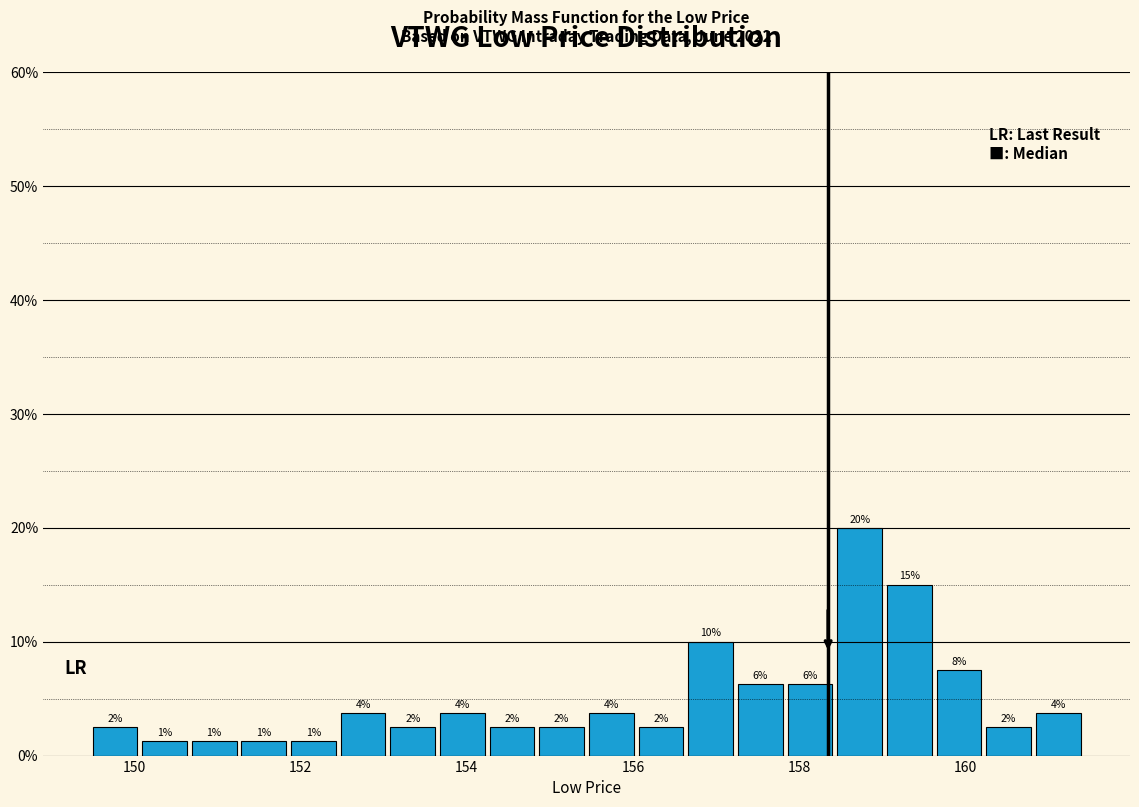

Read against the x-axis, roughly where is the centre of the tallest bar?

158.8